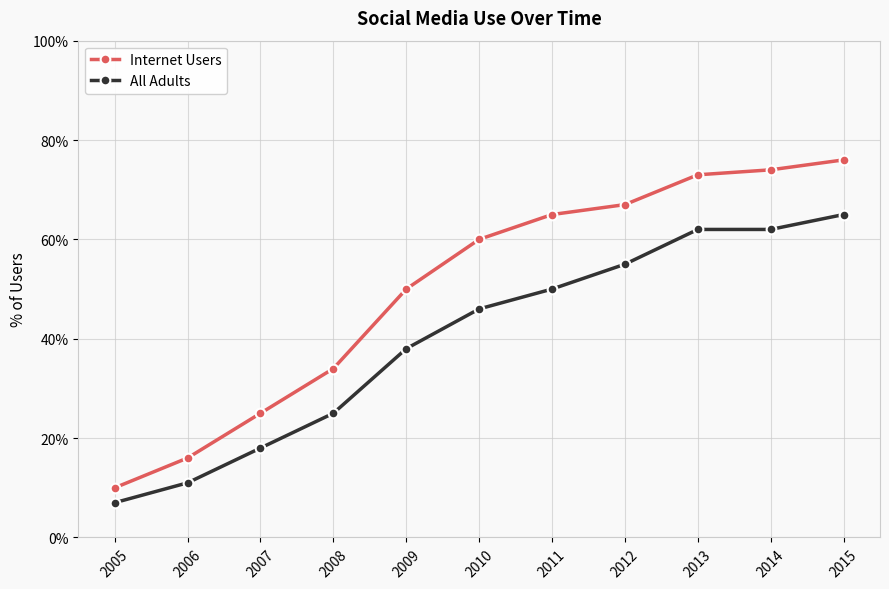

True or false: All Adults and Internet Users cross at least once.

False